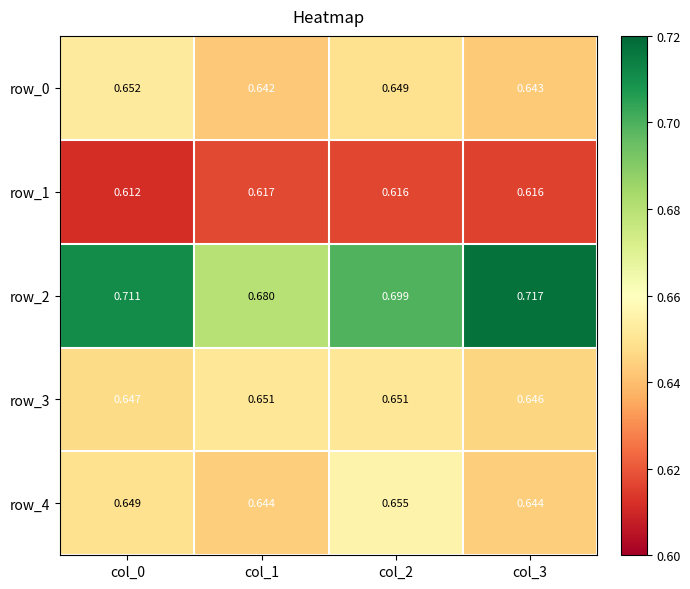

How many row_2 values are between 0 and 1?

4